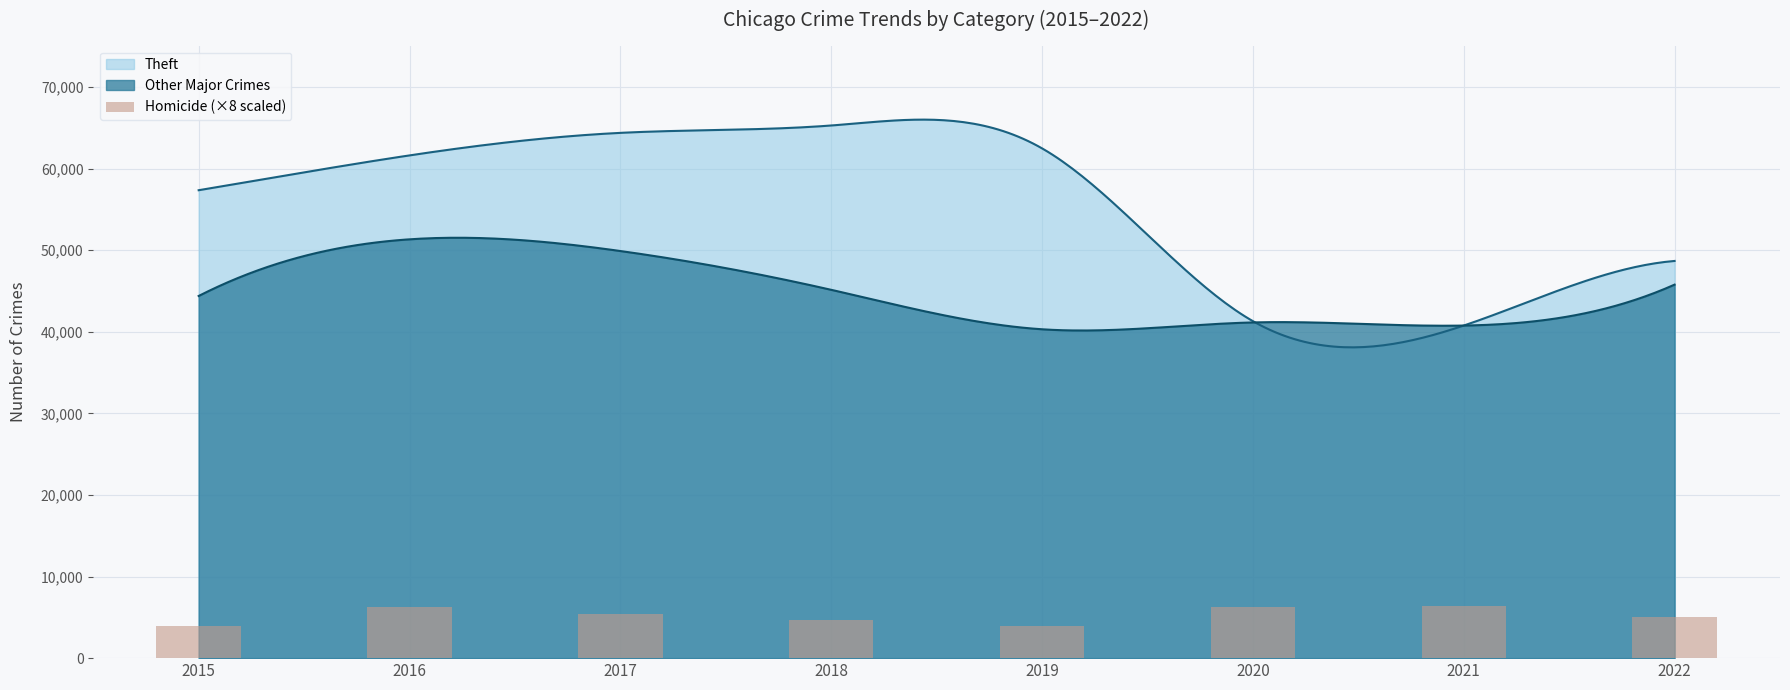

Are the bars horizontal?

No